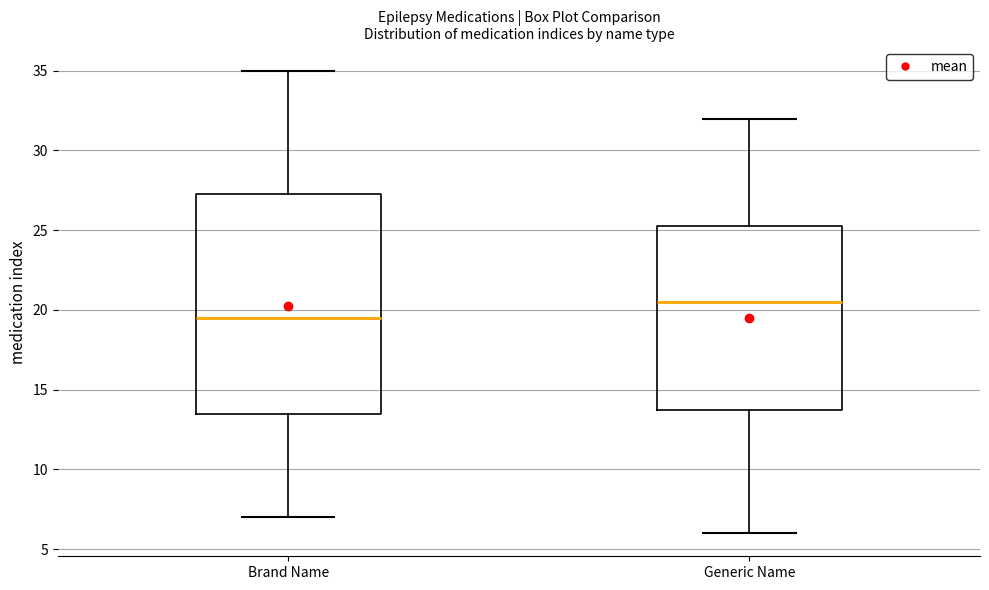

Which box is the tallest, from its lower edge to its upper edge?

Brand Name